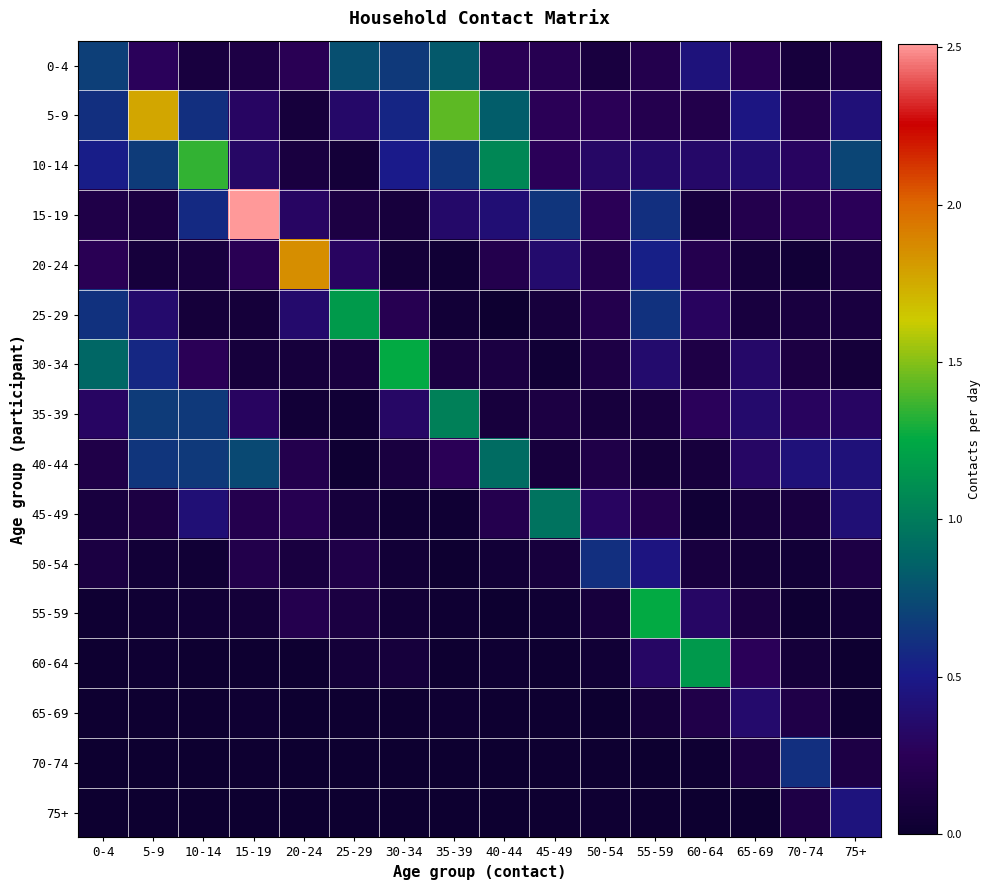

Reading right to left, what are all the values shown in this chart?

0-4: 75+=0.1	70-74=0.1	65-69=0.2	60-64=0.4	55-59=0.2	50-54=0.1	45-49=0.2	40-44=0.2	35-39=0.8	30-34=0.7	25-29=0.8	20-24=0.2	15-19=0.1	10-14=0.1	5-9=0.3	0-4=0.7
5-9: 75+=0.4	70-74=0.2	65-69=0.5	60-64=0.2	55-59=0.2	50-54=0.2	45-49=0.3	40-44=0.8	35-39=1.4	30-34=0.6	25-29=0.3	20-24=0.1	15-19=0.3	10-14=0.6	5-9=1.8	0-4=0.6
10-14: 75+=0.7	70-74=0.3	65-69=0.4	60-64=0.3	55-59=0.3	50-54=0.3	45-49=0.3	40-44=1.1	35-39=0.6	30-34=0.5	25-29=0.1	20-24=0.1	15-19=0.3	10-14=1.4	5-9=0.7	0-4=0.5
15-19: 75+=0.3	70-74=0.2	65-69=0.2	60-64=0.1	55-59=0.6	50-54=0.2	45-49=0.6	40-44=0.4	35-39=0.4	30-34=0.1	25-29=0.1	20-24=0.3	15-19=2.5	10-14=0.6	5-9=0.1	0-4=0.2
20-24: 75+=0.1	70-74=0.1	65-69=0.1	60-64=0.2	55-59=0.5	50-54=0.2	45-49=0.4	40-44=0.2	35-39=0.0	30-34=0.1	25-29=0.3	20-24=1.9	15-19=0.2	10-14=0.1	5-9=0.1	0-4=0.2
25-29: 75+=0.1	70-74=0.1	65-69=0.1	60-64=0.3	55-59=0.6	50-54=0.2	45-49=0.1	40-44=0.0	35-39=0.1	30-34=0.2	25-29=1.2	20-24=0.4	15-19=0.1	10-14=0.1	5-9=0.4	0-4=0.6
30-34: 75+=0.1	70-74=0.1	65-69=0.3	60-64=0.2	55-59=0.4	50-54=0.1	45-49=0.0	40-44=0.1	35-39=0.1	30-34=1.3	25-29=0.1	20-24=0.1	15-19=0.1	10-14=0.2	5-9=0.6	0-4=0.9
35-39: 75+=0.3	70-74=0.3	65-69=0.4	60-64=0.3	55-59=0.1	50-54=0.1	45-49=0.1	40-44=0.1	35-39=1.0	30-34=0.3	25-29=0.0	20-24=0.1	15-19=0.3	10-14=0.7	5-9=0.7	0-4=0.3
40-44: 75+=0.4	70-74=0.4	65-69=0.3	60-64=0.1	55-59=0.1	50-54=0.2	45-49=0.1	40-44=0.9	35-39=0.2	30-34=0.1	25-29=0.0	20-24=0.2	15-19=0.7	10-14=0.7	5-9=0.6	0-4=0.2
45-49: 75+=0.4	70-74=0.1	65-69=0.1	60-64=0.0	55-59=0.2	50-54=0.3	45-49=1.0	40-44=0.2	35-39=0.0	30-34=0.0	25-29=0.1	20-24=0.2	15-19=0.2	10-14=0.4	5-9=0.1	0-4=0.1
50-54: 75+=0.1	70-74=0.1	65-69=0.1	60-64=0.1	55-59=0.5	50-54=0.6	45-49=0.1	40-44=0.0	35-39=0.0	30-34=0.1	25-29=0.2	20-24=0.1	15-19=0.2	10-14=0.0	5-9=0.1	0-4=0.1
55-59: 75+=0.1	70-74=0.0	65-69=0.1	60-64=0.3	55-59=1.3	50-54=0.1	45-49=0.0	40-44=0.0	35-39=0.0	30-34=0.1	25-29=0.1	20-24=0.2	15-19=0.1	10-14=0.0	5-9=0.0	0-4=0.0
60-64: 75+=0.0	70-74=0.1	65-69=0.3	60-64=1.2	55-59=0.3	50-54=0.0	45-49=0.0	40-44=0.0	35-39=0.0	30-34=0.1	25-29=0.1	20-24=0.0	15-19=0.0	10-14=0.0	5-9=0.0	0-4=0.0
65-69: 75+=0.0	70-74=0.2	65-69=0.4	60-64=0.2	55-59=0.1	50-54=0.0	45-49=0.0	40-44=0.0	35-39=0.0	30-34=0.0	25-29=0.0	20-24=0.0	15-19=0.0	10-14=0.0	5-9=0.0	0-4=0.0
70-74: 75+=0.1	70-74=0.6	65-69=0.1	60-64=0.0	55-59=0.0	50-54=0.0	45-49=0.0	40-44=0.0	35-39=0.0	30-34=0.0	25-29=0.0	20-24=0.0	15-19=0.0	10-14=0.0	5-9=0.0	0-4=0.0
75+: 75+=0.4	70-74=0.2	65-69=0.0	60-64=0.0	55-59=0.0	50-54=0.0	45-49=0.0	40-44=0.0	35-39=0.0	30-34=0.0	25-29=0.0	20-24=0.0	15-19=0.0	10-14=0.0	5-9=0.0	0-4=0.0